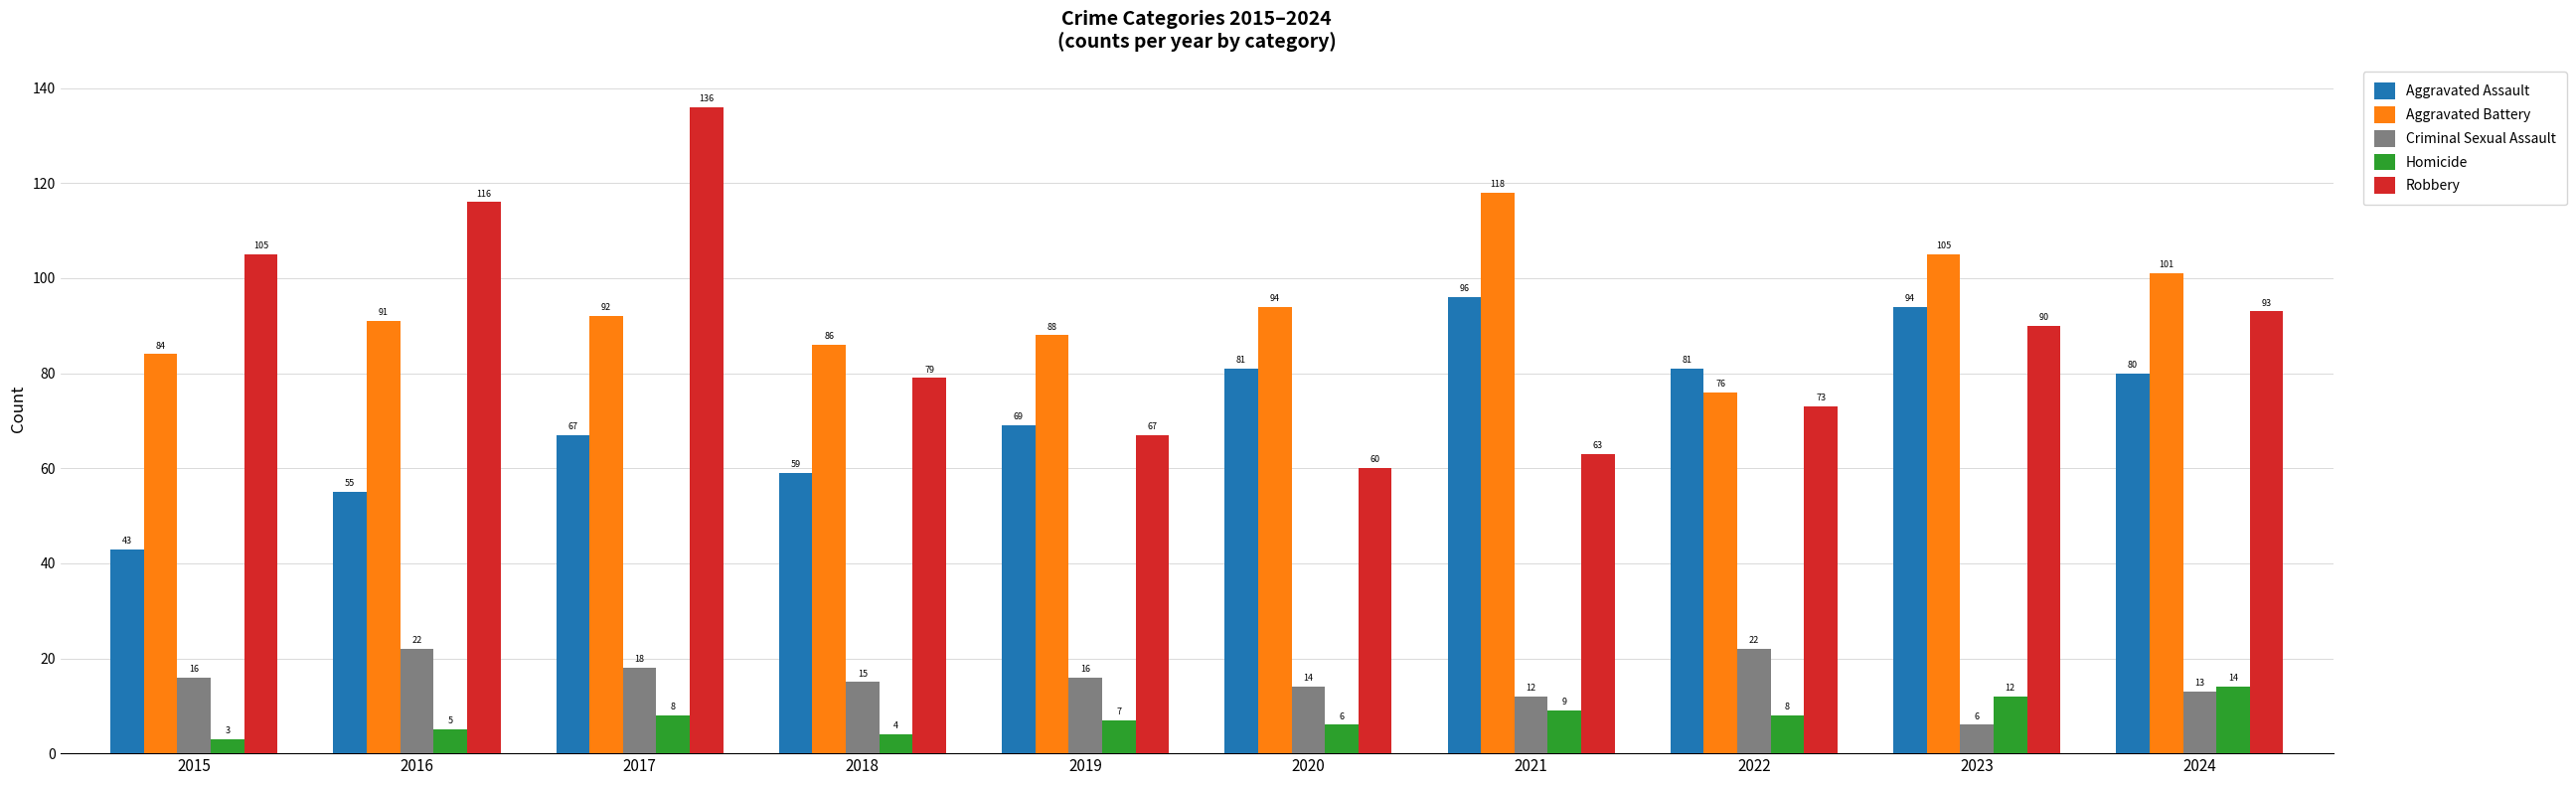

What is the difference between the maximum and minimum values in the Homicide series?

11